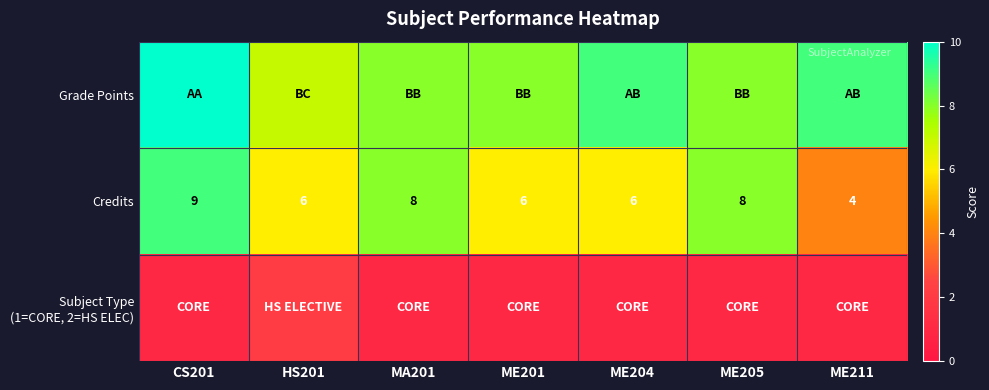

What is the smallest value displayed?

1